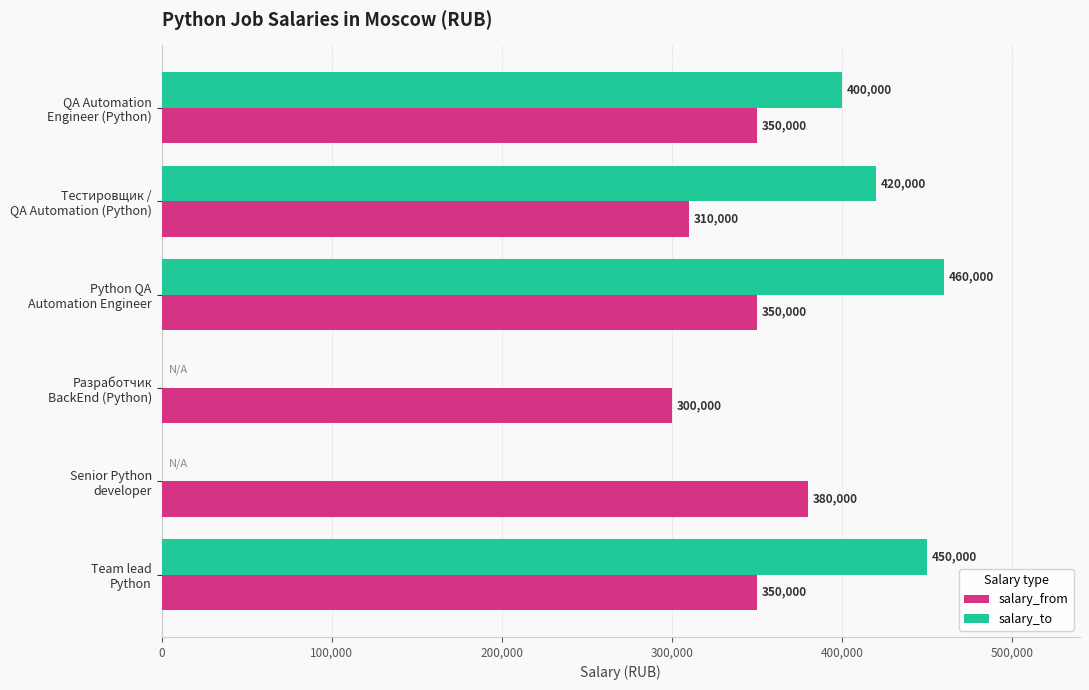

What is the maximum value shown in the chart?

460000